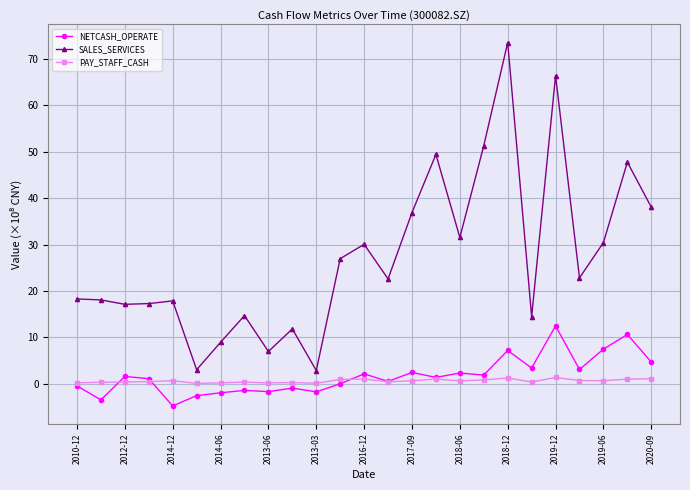

What is the value of the NETCASH_OPERATE point at the 5th from the left?

-4.8